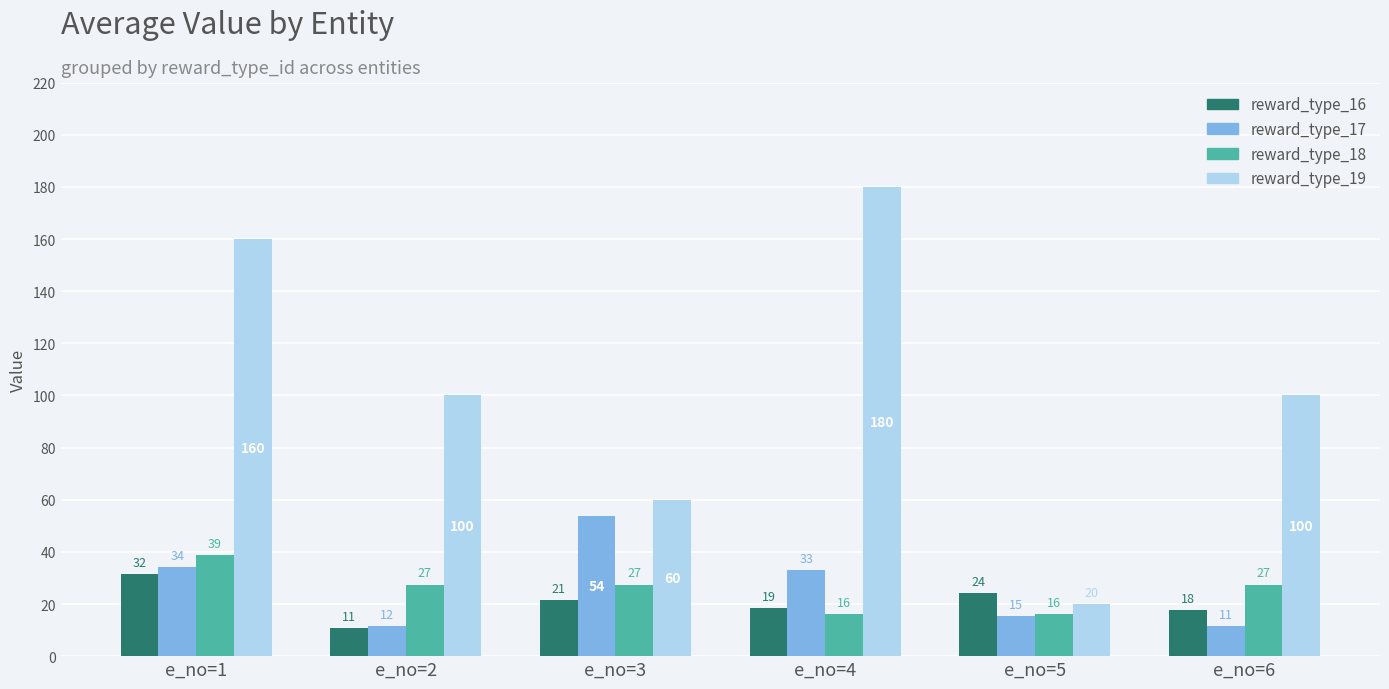

Where is reward_type_18 nearest to the value 27?

e_no=2